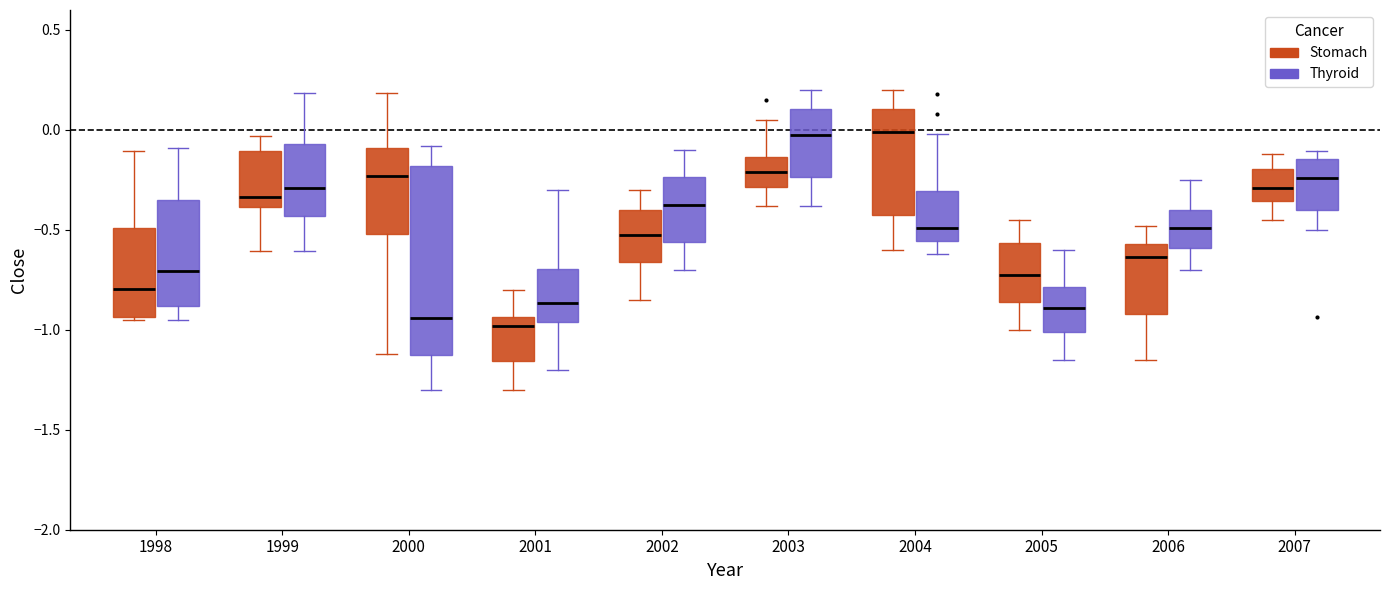

Reading left to right, read every box against the y-axis: the position of its median line, the range the box covers, and the ends of its whiskers. The values are not printed on the chart, so give them approximately, as read against the axis.

1998 (Stomach): median -0.80, box -0.95 to -0.50, whiskers -0.95 (just below the box's lower edge) to -0.10
1998 (Thyroid): median -0.70, box -0.90 to -0.35, whiskers -0.95 to -0.10
1999 (Stomach): median -0.35, box -0.40 to -0.10, whiskers -0.60 to -0.05
1999 (Thyroid): median -0.30, box -0.45 to -0.05, whiskers -0.60 to 0.20
2000 (Stomach): median -0.25, box -0.50 to -0.10, whiskers -1.10 to 0.20
2000 (Thyroid): median -0.95, box -1.15 to -0.20, whiskers -1.30 to -0.10
2001 (Stomach): median -1.00, box -1.15 to -0.95, whiskers -1.30 to -0.80
2001 (Thyroid): median -0.85, box -0.95 to -0.70, whiskers -1.20 to -0.30
2002 (Stomach): median -0.50, box -0.65 to -0.40, whiskers -0.85 to -0.30
2002 (Thyroid): median -0.35, box -0.55 to -0.25, whiskers -0.70 to -0.10
2003 (Stomach): median -0.20, box -0.30 to -0.15, whiskers -0.40 to 0.05
2003 (Thyroid): median 0.00, box -0.25 to 0.10, whiskers -0.40 to 0.20
2004 (Stomach): median 0.00, box -0.40 to 0.10, whiskers -0.60 to 0.20
2004 (Thyroid): median -0.50, box -0.55 to -0.30, whiskers -0.60 to 0.00
2005 (Stomach): median -0.70, box -0.85 to -0.55, whiskers -1.00 to -0.45
2005 (Thyroid): median -0.90, box -1.00 to -0.80, whiskers -1.15 to -0.60
2006 (Stomach): median -0.65, box -0.90 to -0.55, whiskers -1.15 to -0.50
2006 (Thyroid): median -0.50, box -0.60 to -0.40, whiskers -0.70 to -0.25
2007 (Stomach): median -0.30, box -0.35 to -0.20, whiskers -0.45 to -0.10
2007 (Thyroid): median -0.25, box -0.40 to -0.15, whiskers -0.50 to -0.10